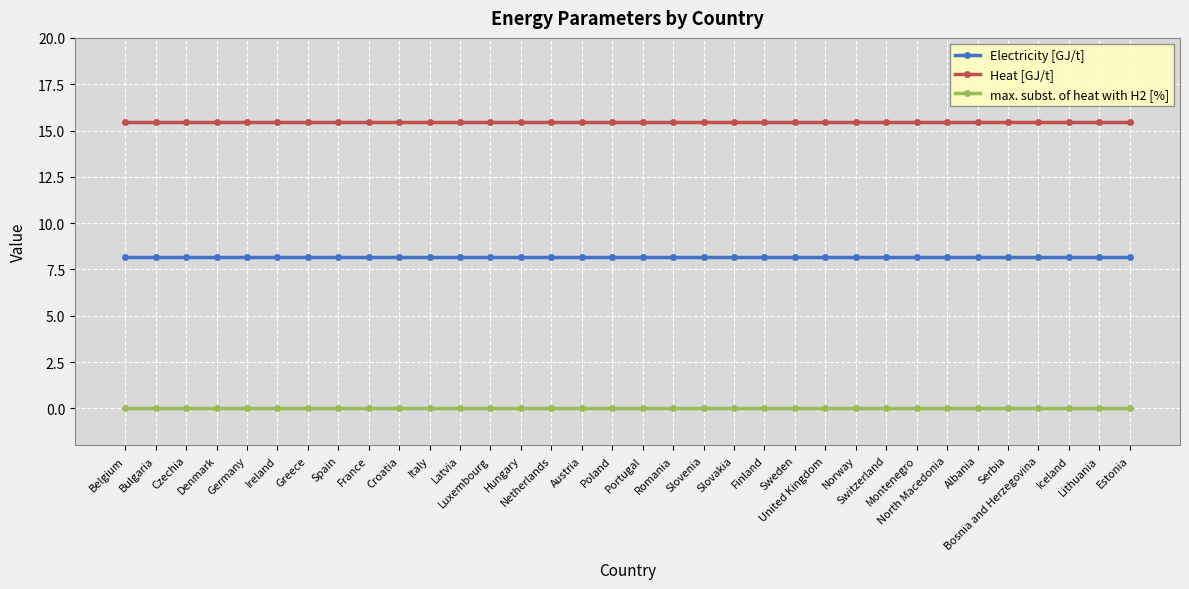

Which series has the largest total across all categories?

Heat [GJ/t]